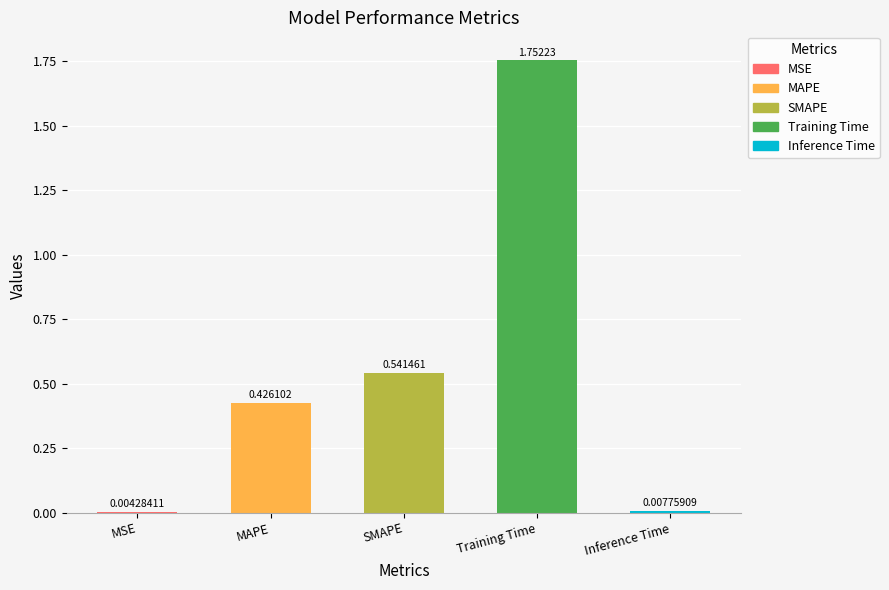

At which label is the value closest to 0?

MSE